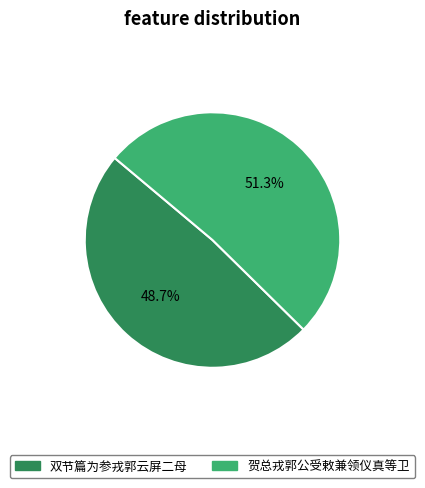

Rank the categories by value from highest to lowest.

贺总戎郭公受敕兼领仪真等卫, 双节篇为参戎郭云屏二母